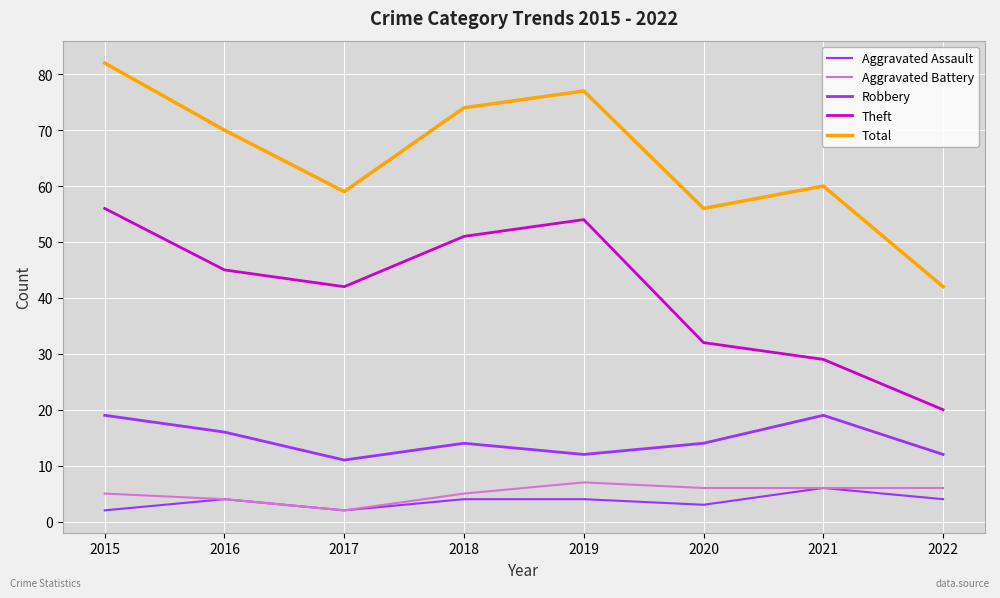

Reading left to right, list all the values displayed in this chart.

Aggravated Assault: 2015=2	2016=4	2017=2	2018=4	2019=4	2020=3	2021=6	2022=4
Aggravated Battery: 2015=5	2016=4	2017=2	2018=5	2019=7	2020=6	2021=6	2022=6
Robbery: 2015=19	2016=16	2017=11	2018=14	2019=12	2020=14	2021=19	2022=12
Theft: 2015=56	2016=45	2017=42	2018=51	2019=54	2020=32	2021=29	2022=20
Total: 2015=82	2016=70	2017=59	2018=74	2019=77	2020=56	2021=60	2022=42